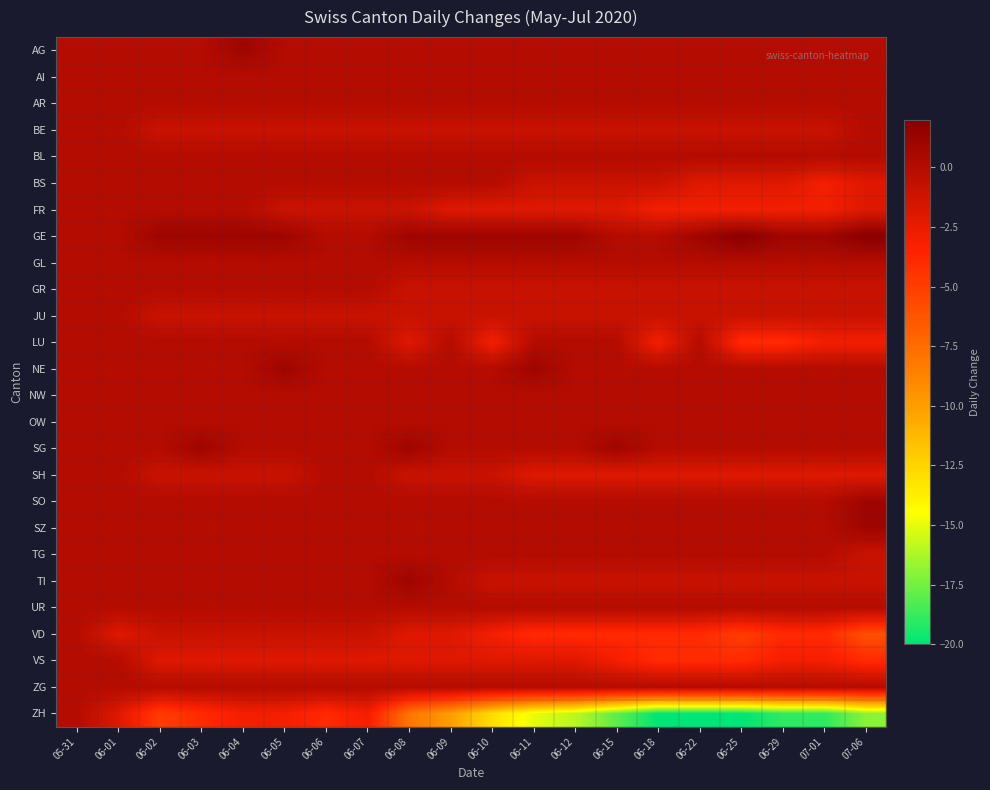

Reading right to left, transcribe all the data shown in this chart.

AG: 07-06=0	07-01=0	06-29=0	06-25=0	06-22=0	06-18=0	06-15=0	06-12=0	06-11=0	06-10=0	06-09=0	06-08=0	06-07=0	06-06=0	06-05=0	06-04=1	06-03=0	06-02=0	06-01=0	05-31=0
AI: 07-06=0	07-01=0	06-29=0	06-25=0	06-22=0	06-18=0	06-15=0	06-12=0	06-11=0	06-10=0	06-09=0	06-08=0	06-07=0	06-06=0	06-05=0	06-04=0	06-03=0	06-02=0	06-01=0	05-31=0
AR: 07-06=0	07-01=0	06-29=0	06-25=0	06-22=0	06-18=0	06-15=0	06-12=0	06-11=0	06-10=0	06-09=0	06-08=0	06-07=0	06-06=0	06-05=0	06-04=0	06-03=0	06-02=0	06-01=0	05-31=0
BE: 07-06=0	07-01=-1	06-29=-1	06-25=-1	06-22=-1	06-18=-1	06-15=-1	06-12=-1	06-11=-1	06-10=-1	06-09=-1	06-08=-1	06-07=-1	06-06=-1	06-05=-1	06-04=-1	06-03=-1	06-02=-1	06-01=0	05-31=0
BL: 07-06=0	07-01=0	06-29=0	06-25=0	06-22=0	06-18=0	06-15=0	06-12=0	06-11=0	06-10=0	06-09=0	06-08=0	06-07=0	06-06=0	06-05=0	06-04=0	06-03=0	06-02=0	06-01=0	05-31=0
BS: 07-06=-2	07-01=-3	06-29=-2	06-25=-2	06-22=-2	06-18=-1	06-15=-1	06-12=-1	06-11=-1	06-10=0	06-09=0	06-08=0	06-07=0	06-06=0	06-05=0	06-04=0	06-03=0	06-02=0	06-01=0	05-31=0
FR: 07-06=-2	07-01=-3	06-29=-3	06-25=-3	06-22=-3	06-18=-3	06-15=-2	06-12=-2	06-11=-2	06-10=-2	06-09=-2	06-08=-1	06-07=-1	06-06=-1	06-05=-1	06-04=0	06-03=0	06-02=0	06-01=0	05-31=0
GE: 07-06=2	07-01=1	06-29=1	06-25=2	06-22=1	06-18=0	06-15=0	06-12=1	06-11=1	06-10=1	06-09=1	06-08=1	06-07=0	06-06=0	06-05=1	06-04=1	06-03=1	06-02=1	06-01=0	05-31=0
GL: 07-06=0	07-01=0	06-29=0	06-25=0	06-22=0	06-18=0	06-15=0	06-12=0	06-11=0	06-10=0	06-09=0	06-08=0	06-07=0	06-06=0	06-05=0	06-04=0	06-03=0	06-02=0	06-01=0	05-31=0
GR: 07-06=-1	07-01=-1	06-29=-1	06-25=-1	06-22=-1	06-18=-1	06-15=-1	06-12=-1	06-11=-1	06-10=-1	06-09=-1	06-08=-1	06-07=0	06-06=0	06-05=0	06-04=0	06-03=0	06-02=0	06-01=0	05-31=0
JU: 07-06=-1	07-01=-1	06-29=-1	06-25=-1	06-22=-1	06-18=-1	06-15=-1	06-12=-1	06-11=-1	06-10=-1	06-09=-1	06-08=-1	06-07=-1	06-06=-1	06-05=-1	06-04=-1	06-03=-1	06-02=-1	06-01=0	05-31=0
LU: 07-06=-3	07-01=-3	06-29=-4	06-25=-4	06-22=0	06-18=-3	06-15=0	06-12=0	06-11=0	06-10=-3	06-09=0	06-08=-2	06-07=0	06-06=0	06-05=0	06-04=0	06-03=0	06-02=0	06-01=0	05-31=0
NE: 07-06=0	07-01=0	06-29=0	06-25=0	06-22=0	06-18=0	06-15=0	06-12=0	06-11=1	06-10=0	06-09=0	06-08=0	06-07=0	06-06=0	06-05=1	06-04=0	06-03=0	06-02=0	06-01=0	05-31=0
NW: 07-06=0	07-01=0	06-29=0	06-25=0	06-22=0	06-18=0	06-15=0	06-12=0	06-11=0	06-10=0	06-09=0	06-08=0	06-07=0	06-06=0	06-05=0	06-04=0	06-03=0	06-02=0	06-01=0	05-31=0
OW: 07-06=0	07-01=0	06-29=0	06-25=0	06-22=0	06-18=0	06-15=0	06-12=0	06-11=0	06-10=0	06-09=0	06-08=0	06-07=0	06-06=0	06-05=0	06-04=0	06-03=0	06-02=0	06-01=0	05-31=0
SG: 07-06=0	07-01=0	06-29=0	06-25=0	06-22=0	06-18=0	06-15=1	06-12=0	06-11=0	06-10=0	06-09=0	06-08=1	06-07=0	06-06=0	06-05=0	06-04=0	06-03=1	06-02=0	06-01=0	05-31=0
SH: 07-06=-2	07-01=-2	06-29=-2	06-25=-2	06-22=-2	06-18=-2	06-15=-2	06-12=-2	06-11=-2	06-10=-1	06-09=-1	06-08=-1	06-07=0	06-06=0	06-05=-1	06-04=-1	06-03=-1	06-02=-1	06-01=0	05-31=0
SO: 07-06=1	07-01=0	06-29=0	06-25=0	06-22=0	06-18=0	06-15=0	06-12=0	06-11=0	06-10=0	06-09=0	06-08=0	06-07=0	06-06=0	06-05=0	06-04=0	06-03=0	06-02=0	06-01=0	05-31=0
SZ: 07-06=1	07-01=0	06-29=0	06-25=0	06-22=0	06-18=0	06-15=0	06-12=0	06-11=0	06-10=0	06-09=0	06-08=0	06-07=0	06-06=0	06-05=0	06-04=0	06-03=0	06-02=0	06-01=0	05-31=0
TG: 07-06=-1	07-01=0	06-29=0	06-25=0	06-22=0	06-18=0	06-15=0	06-12=0	06-11=0	06-10=0	06-09=0	06-08=0	06-07=0	06-06=0	06-05=0	06-04=0	06-03=0	06-02=0	06-01=0	05-31=0
TI: 07-06=-1	07-01=-1	06-29=-1	06-25=-1	06-22=-1	06-18=-1	06-15=-1	06-12=-1	06-11=-1	06-10=-1	06-09=0	06-08=1	06-07=0	06-06=0	06-05=0	06-04=0	06-03=0	06-02=0	06-01=0	05-31=0
UR: 07-06=0	07-01=0	06-29=0	06-25=0	06-22=0	06-18=0	06-15=0	06-12=0	06-11=0	06-10=0	06-09=0	06-08=0	06-07=0	06-06=0	06-05=0	06-04=0	06-03=0	06-02=0	06-01=0	05-31=0
VD: 07-06=-6	07-01=-4	06-29=-4	06-25=-5	06-22=-4	06-18=-4	06-15=-4	06-12=-4	06-11=-4	06-10=-3	06-09=-2	06-08=-2	06-07=-1	06-06=-1	06-05=-1	06-04=-1	06-03=-1	06-02=-1	06-01=-2	05-31=0
VS: 07-06=-4	07-01=-3	06-29=-3	06-25=-4	06-22=-4	06-18=-4	06-15=-3	06-12=-2	06-11=-2	06-10=-2	06-09=-2	06-08=-2	06-07=-2	06-06=-2	06-05=-2	06-04=-2	06-03=-2	06-02=-2	06-01=0	05-31=0
ZG: 07-06=0	07-01=0	06-29=0	06-25=0	06-22=0	06-18=0	06-15=0	06-12=0	06-11=0	06-10=0	06-09=0	06-08=0	06-07=0	06-06=0	06-05=0	06-04=0	06-03=0	06-02=0	06-01=0	05-31=0
ZH: 07-06=-17	07-01=-19	06-29=-19	06-25=-20	06-22=-20	06-18=-20	06-15=-18	06-12=-16	06-11=-15	06-10=-13	06-09=-10	06-08=-8	06-07=-3	06-06=-4	06-05=-3	06-04=-3	06-03=-4	06-02=-5	06-01=-2	05-31=0